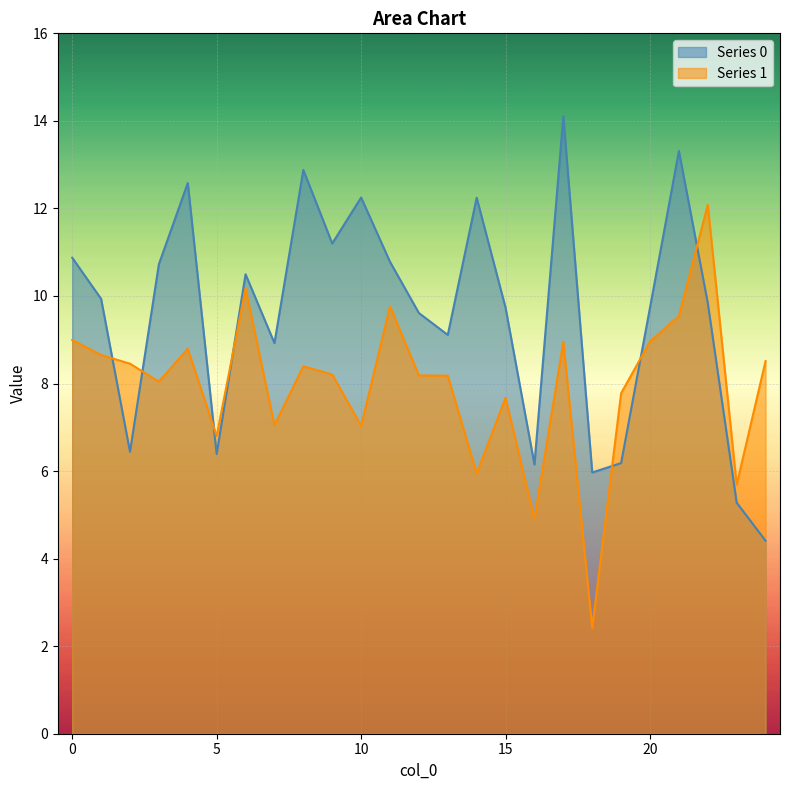

At which label is Series 0 closest to 9?

7